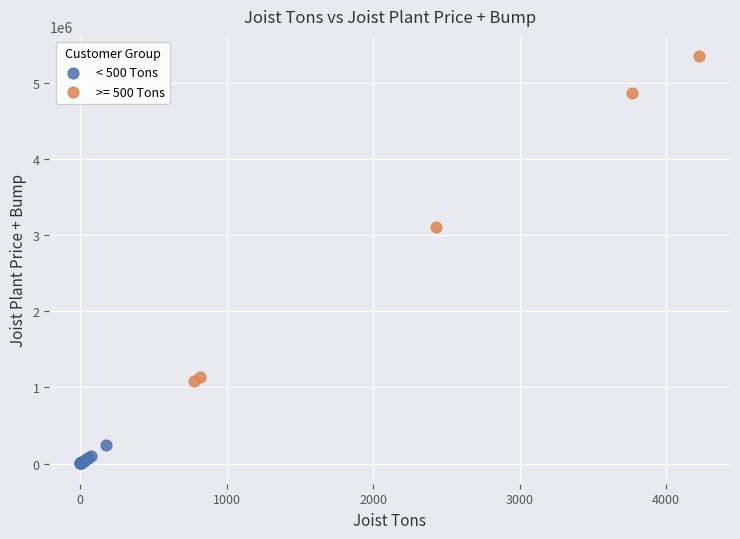

Which series reaches the maximum Y coordinate?

>= 500 Tons